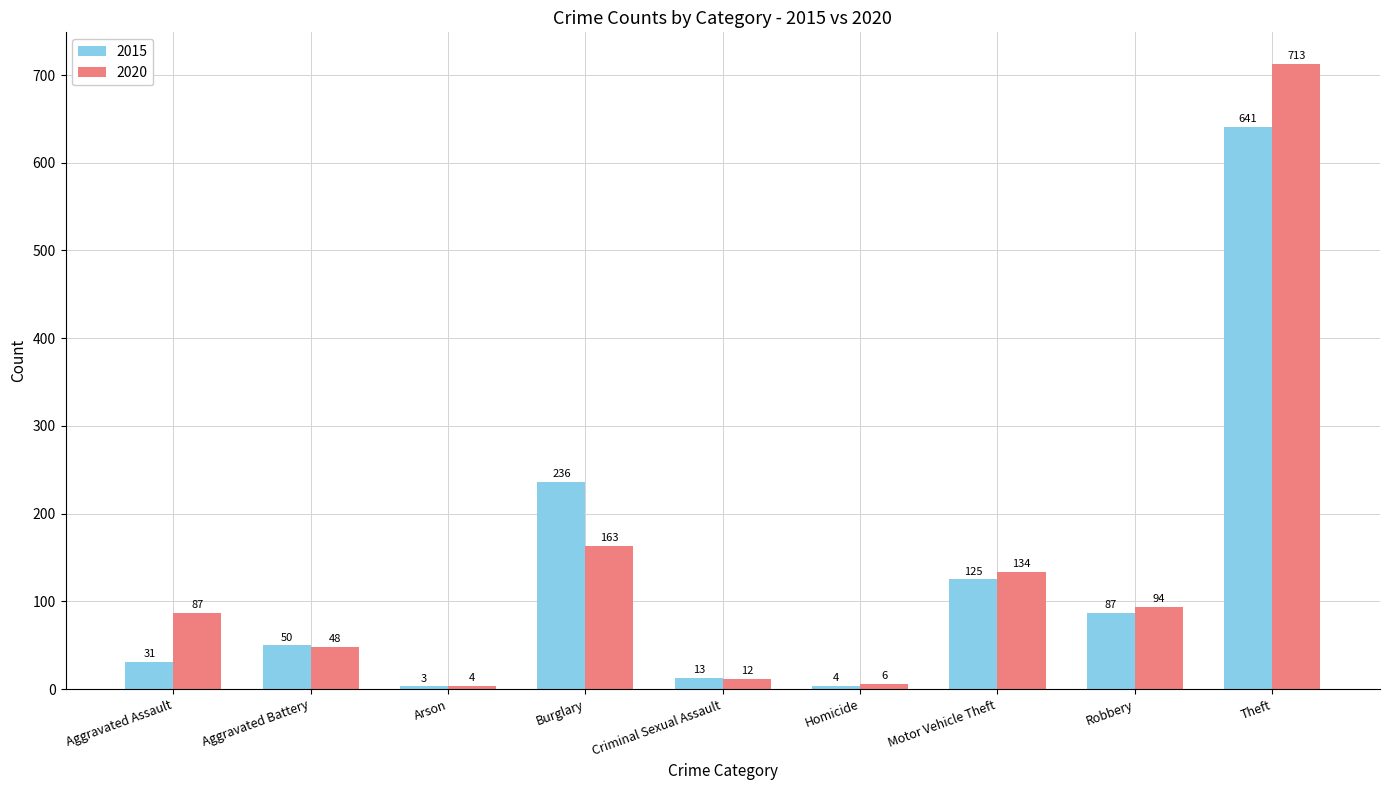

List the series in order of their peak value, lowest first.

2015, 2020